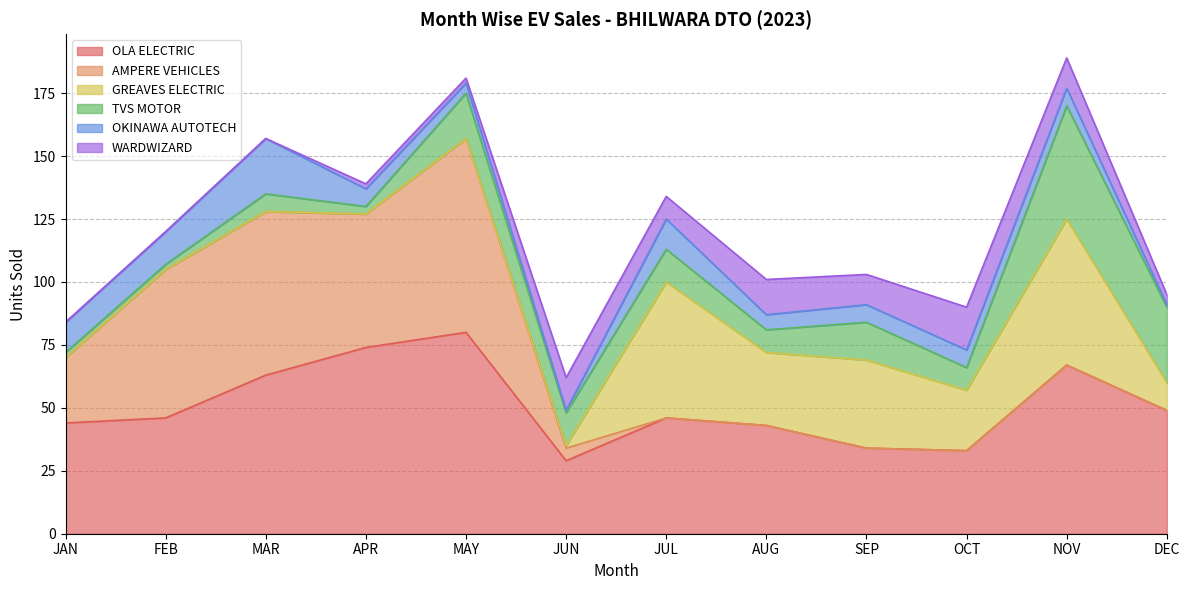

What is the difference between the maximum and minimum values in the TVS MOTOR series?

43